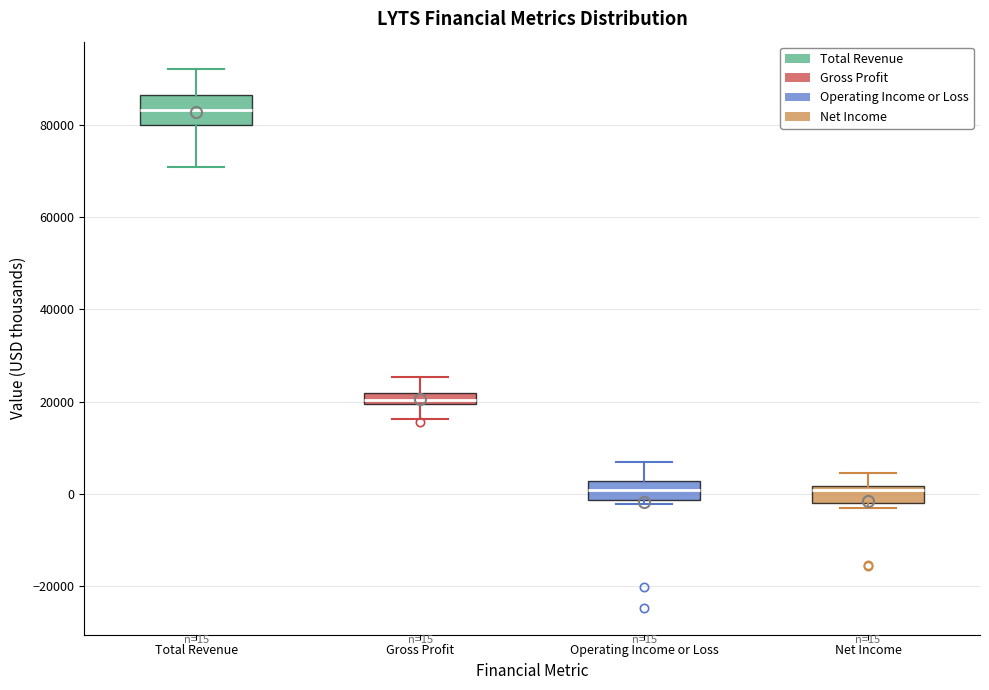

Comparing the boxes themselves (not the whiskers), which one is the tallest?

Total Revenue